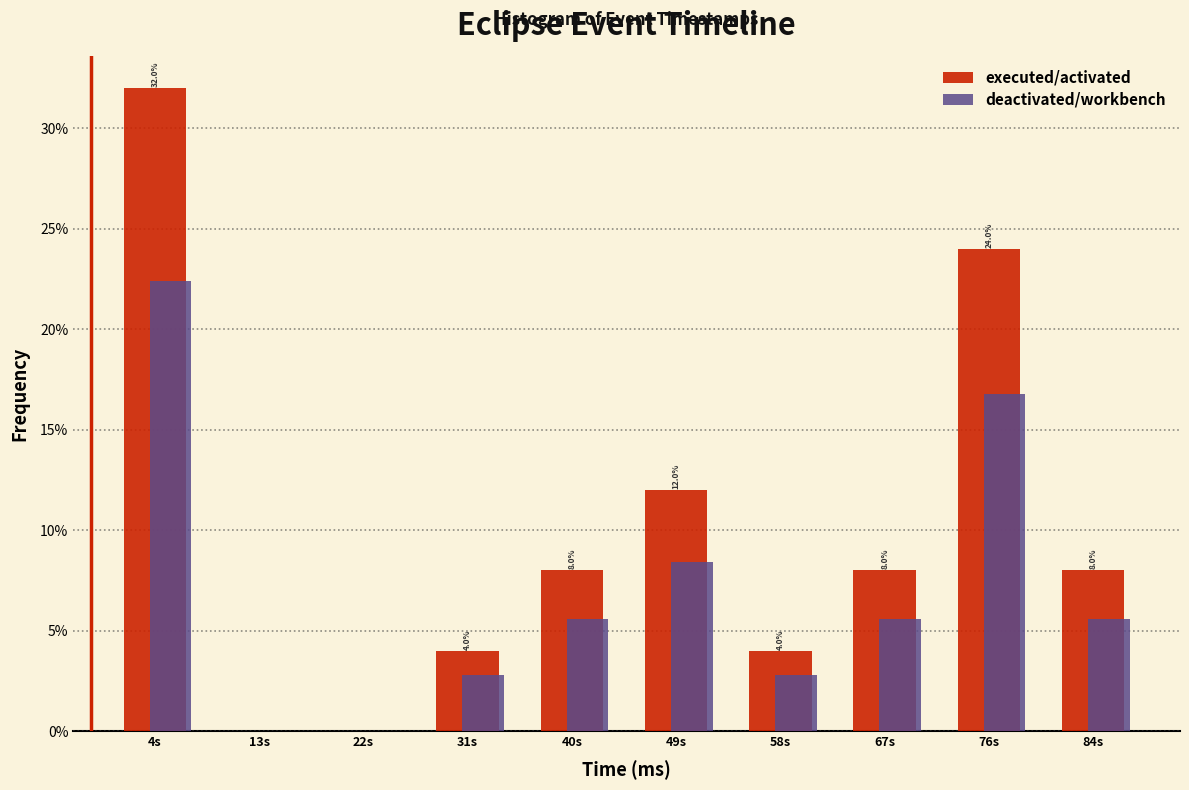

What is the total value across all series at 58s?

6.8